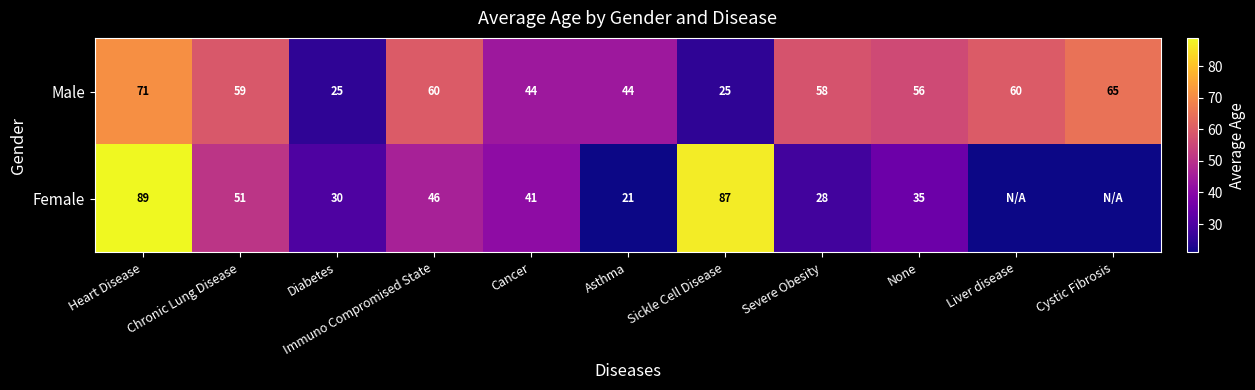

Is the value of Male at Sickle Cell Disease greater than the value of Female at Heart Disease?

No